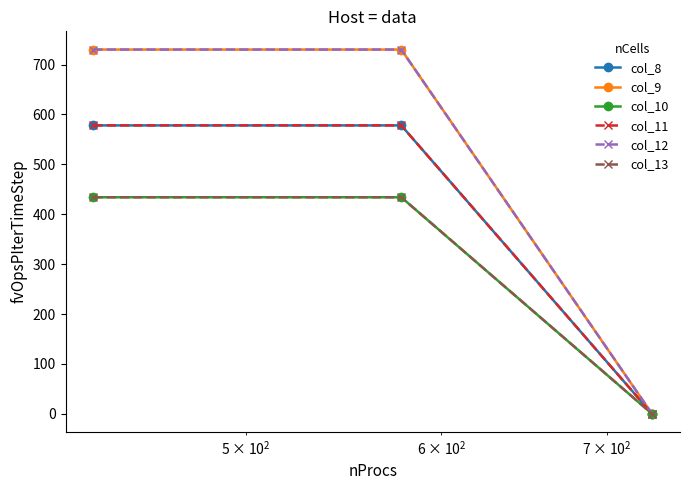

Does the chart have visible grid lines?

No